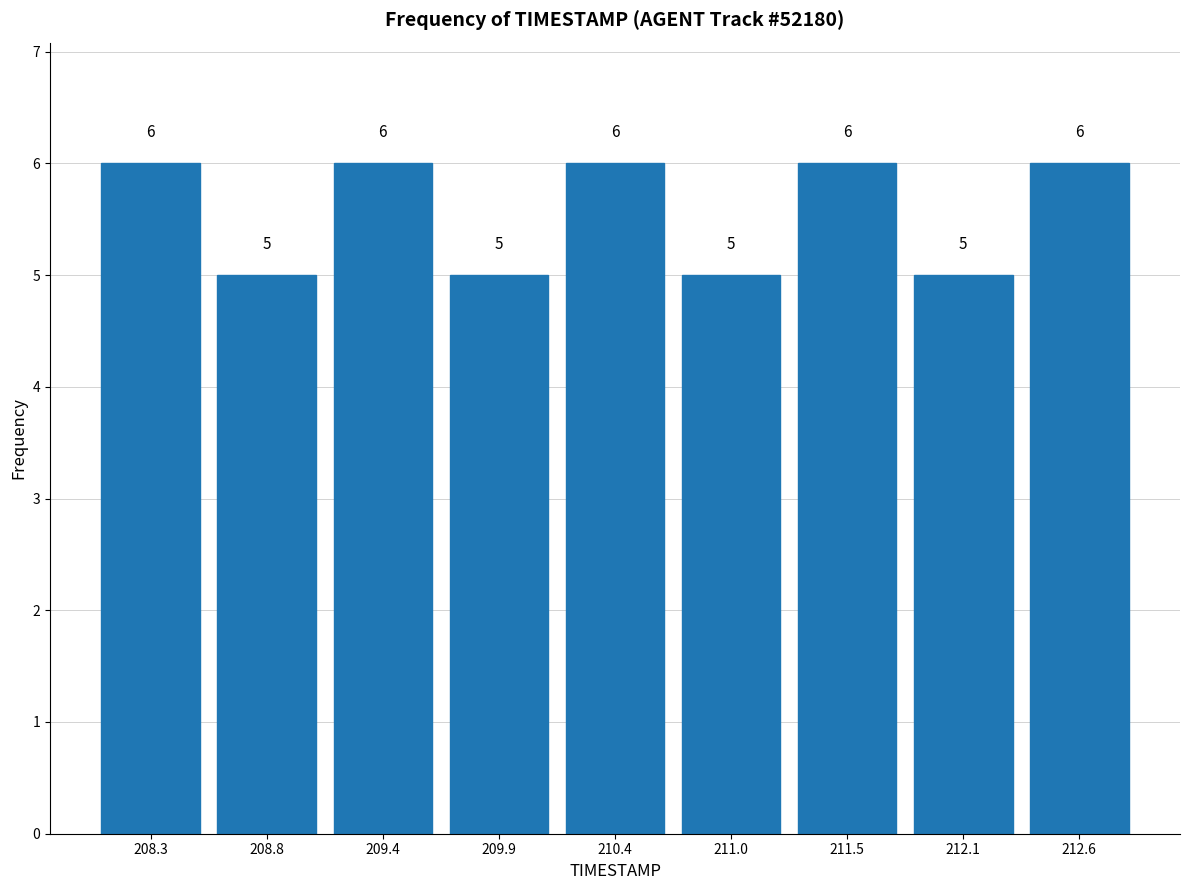

Reading left to right, list every bar in this chart as the range it spans on the x-axis followed by its height. The bar edges are not printed on the chart, so give them approximately, as read against the axis.

208.0 to 208.5: 6
208.5 to 209.1: 5
209.1 to 209.6: 6
209.6 to 210.2: 5
210.2 to 210.7: 6
210.7 to 211.3: 5
211.3 to 211.8: 6
211.8 to 212.4: 5
212.4 to 212.9: 6